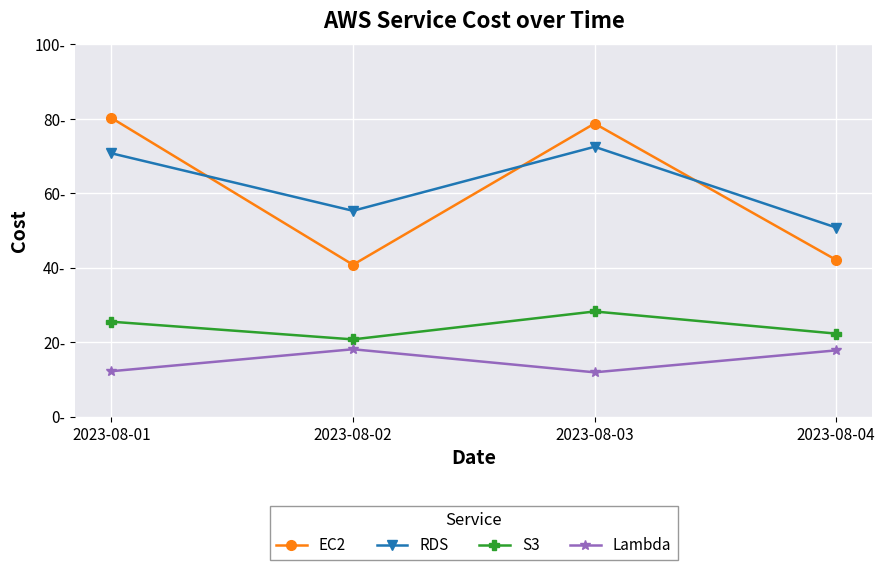

What is the lowest value of the RDS series?

50.8